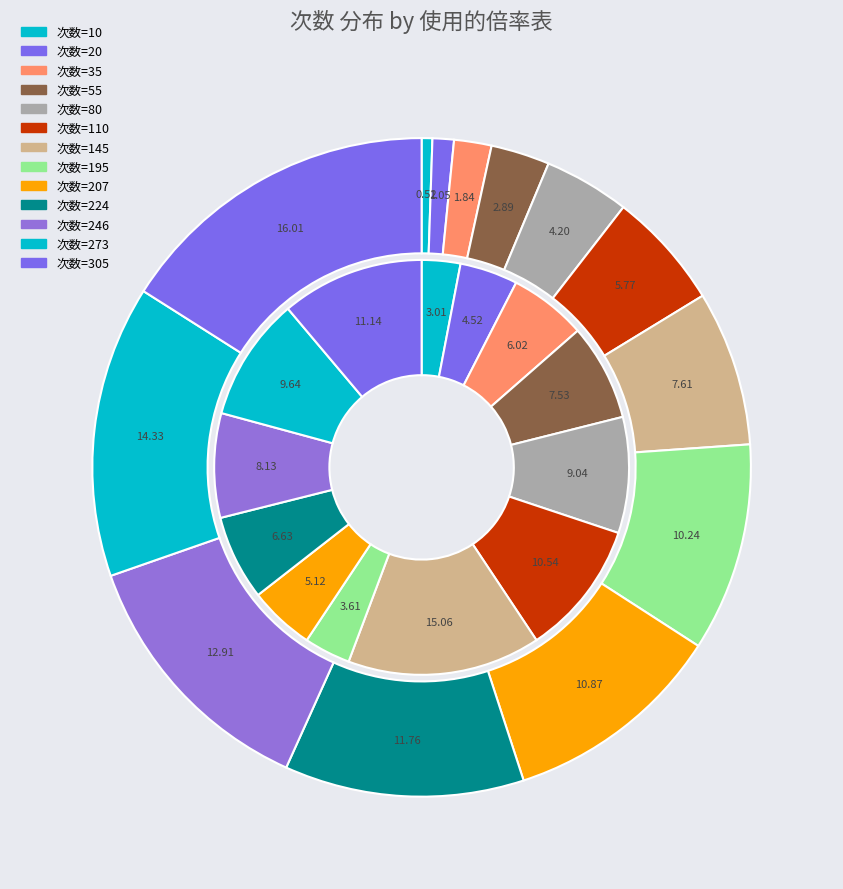

How many segments does this pie chart have?

13